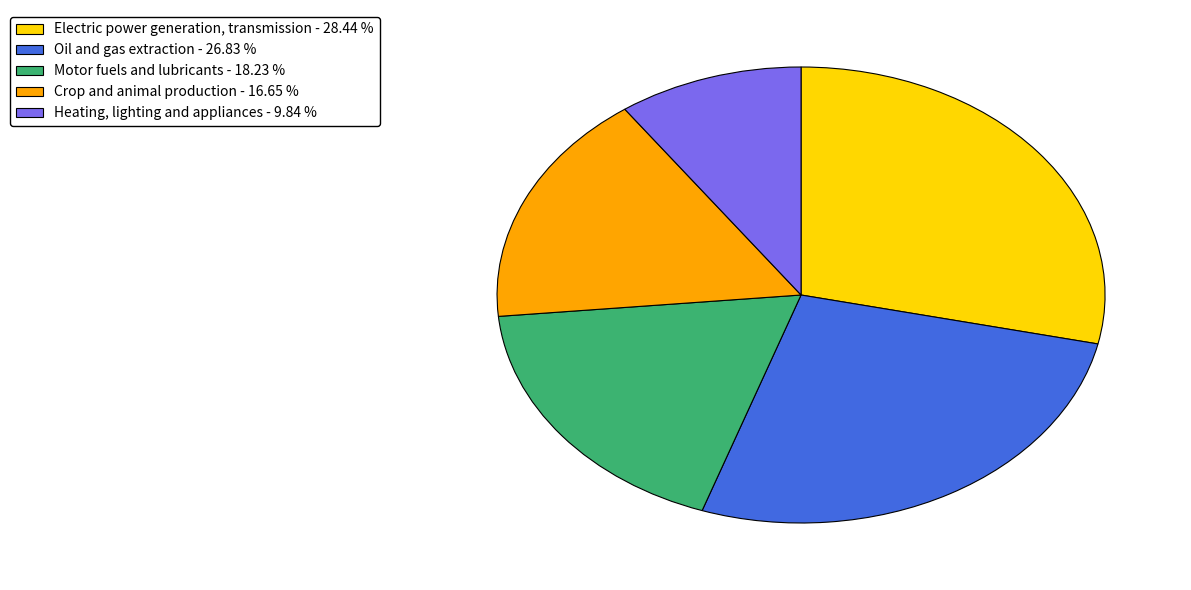

Is it true that Oil and gas extraction is 21% of the pie?

False